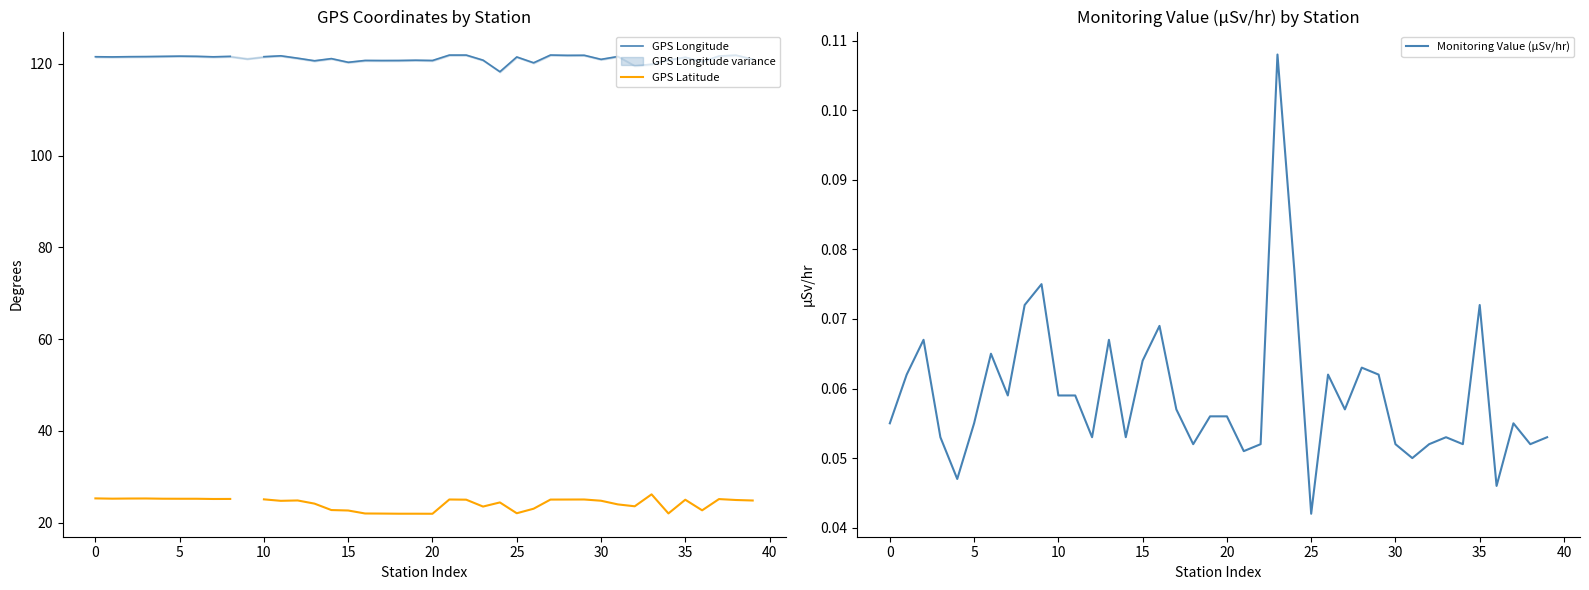

At which label does Monitoring Value (μSv/hr) reach its minimum?

25